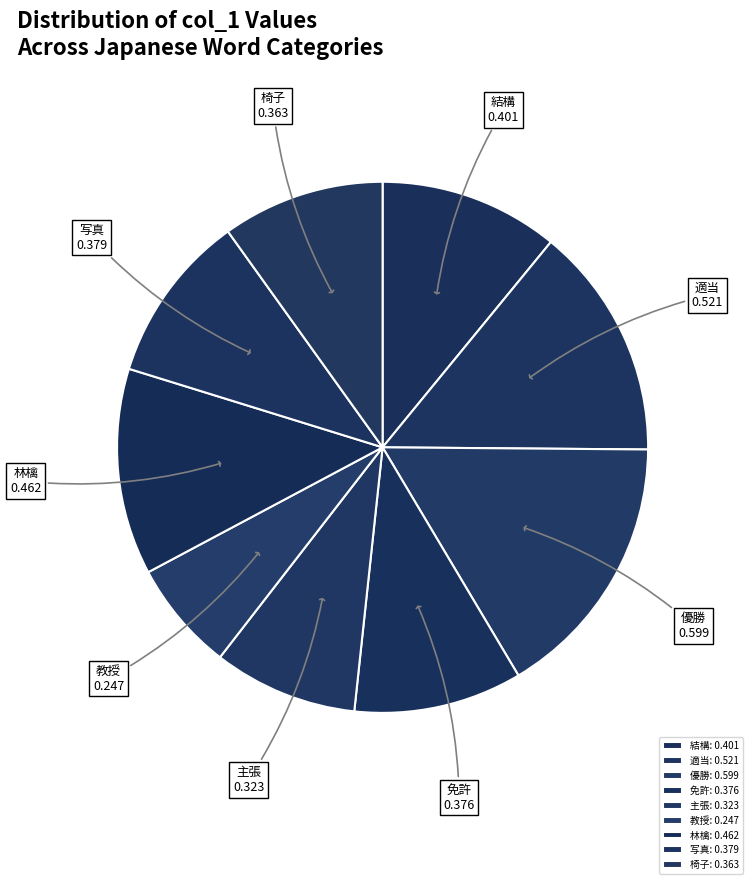

Is there any slice that represents more than half of the pie?

No